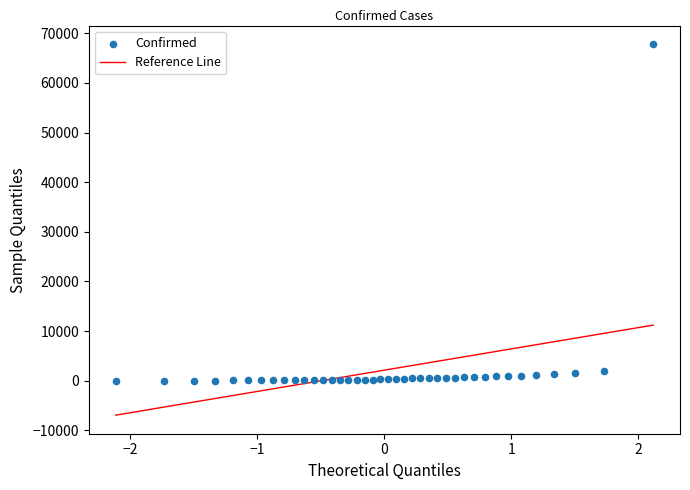

What is the range of Y values (max minus min)?

67800